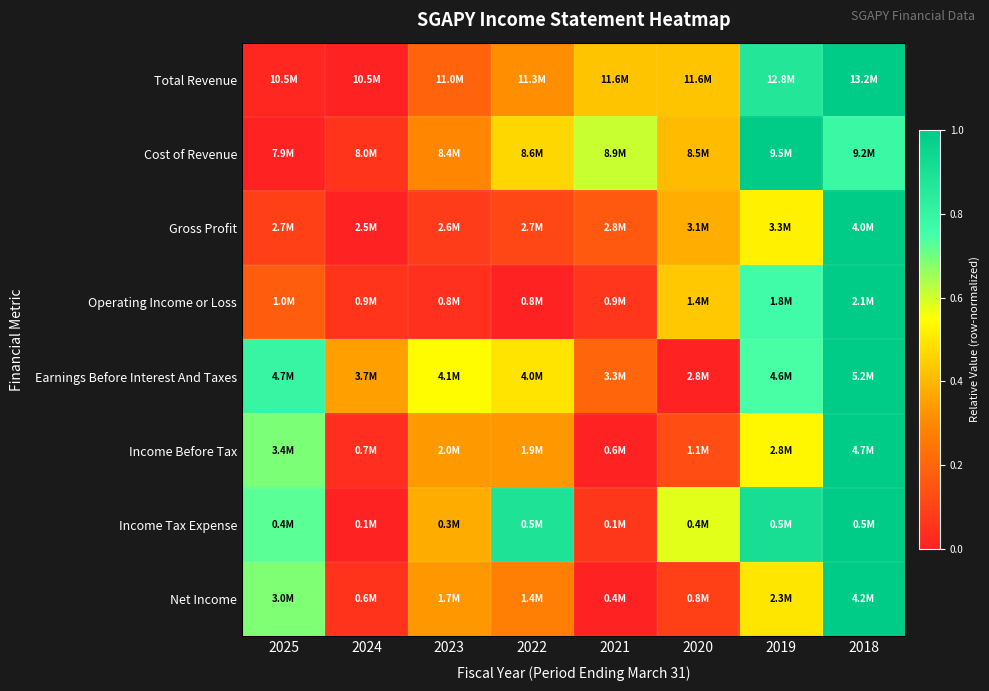

Between 2024 and 2021, which is larger?

2021